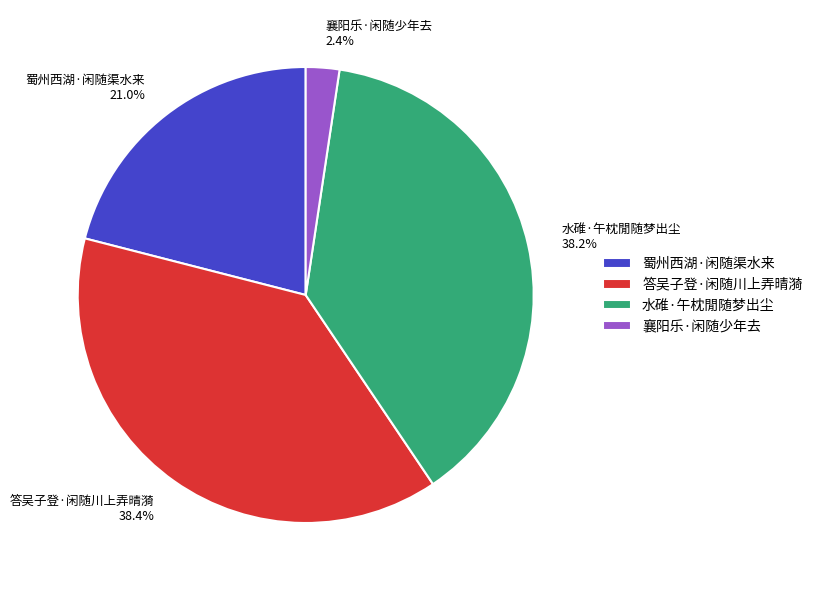

Count the number of slices in the pie.

4